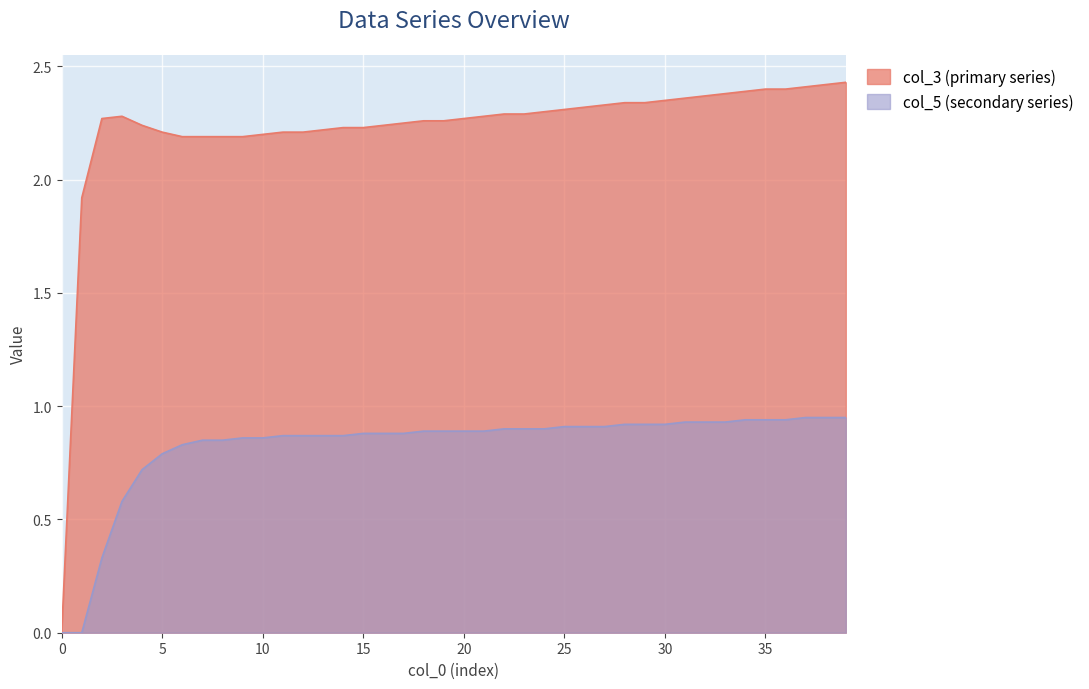

What is the spread (max minus min) of values at 11?

1.3